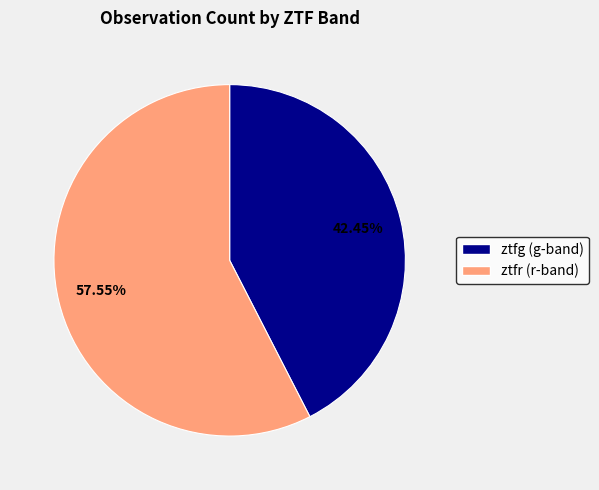

Rank the categories by value from lowest to highest.

ztfg, ztfr